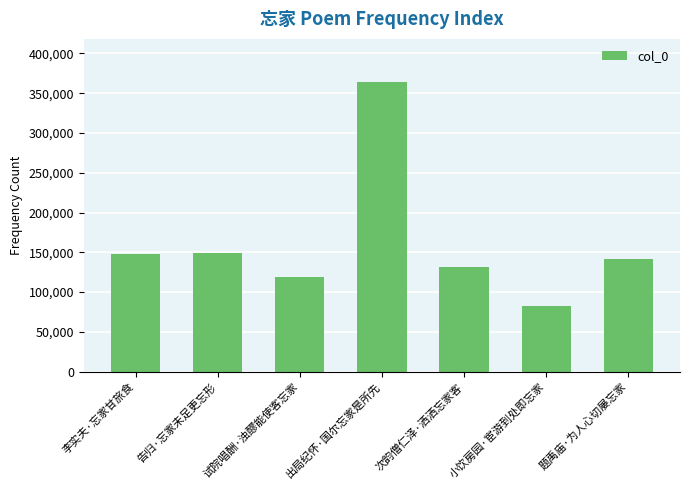

Between 出局纪怀·国尔忘家是所先 and 小饮房园·宦游到处即忘家, which is larger?

出局纪怀·国尔忘家是所先